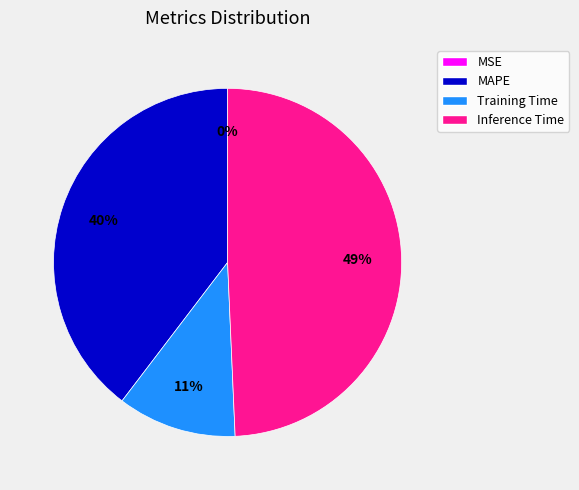

Is there any slice that represents more than half of the pie?

No